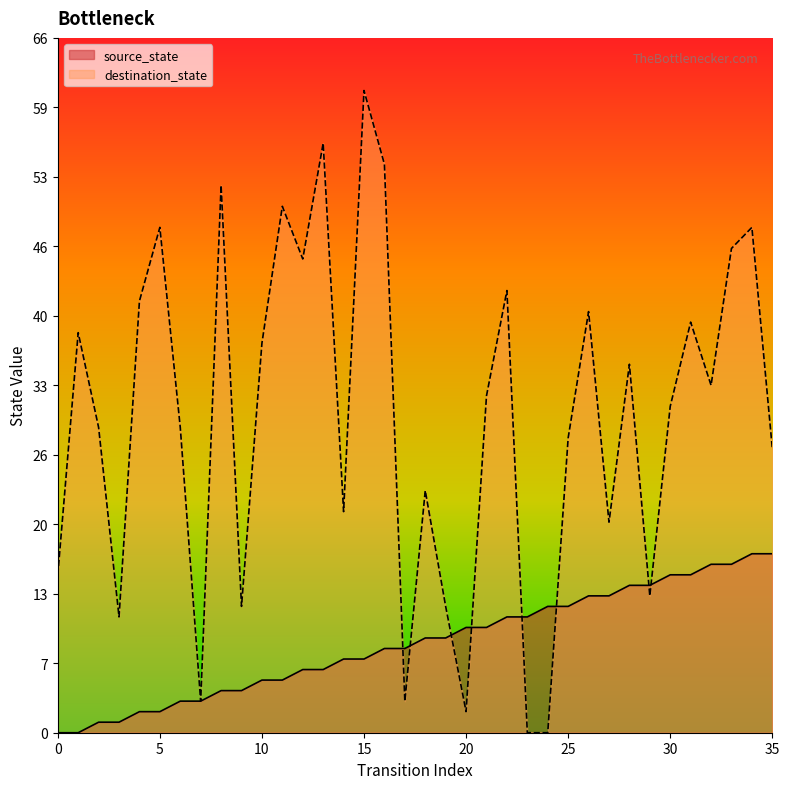

Is the value of source_state at 14 greater than the value of destination_state at 5?

No